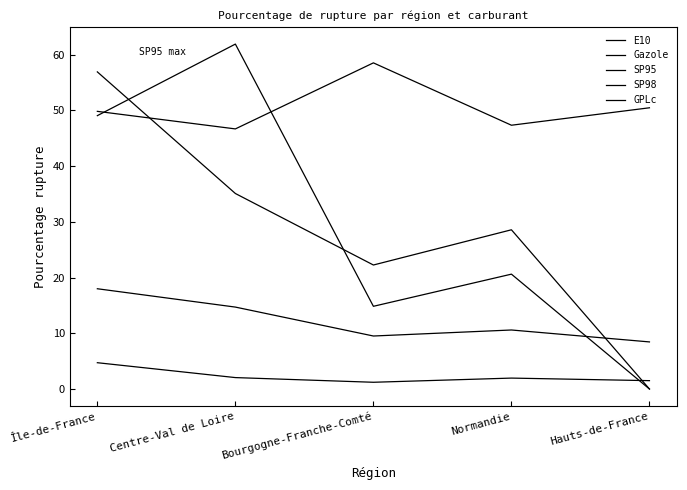

Is this an area chart (filled region under the line)?

No